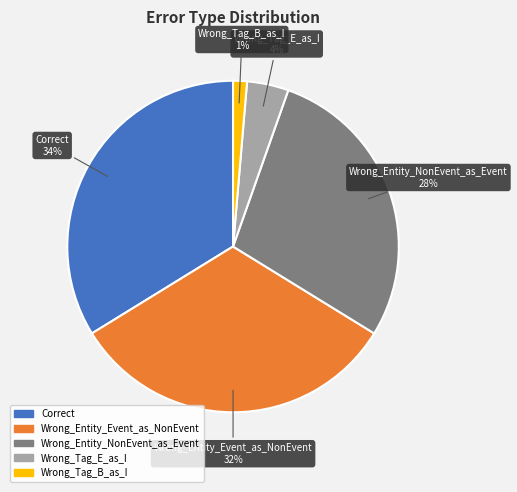

True or false: Wrong_Entity_NonEvent_as_Event accounts for 28% of the total.

True